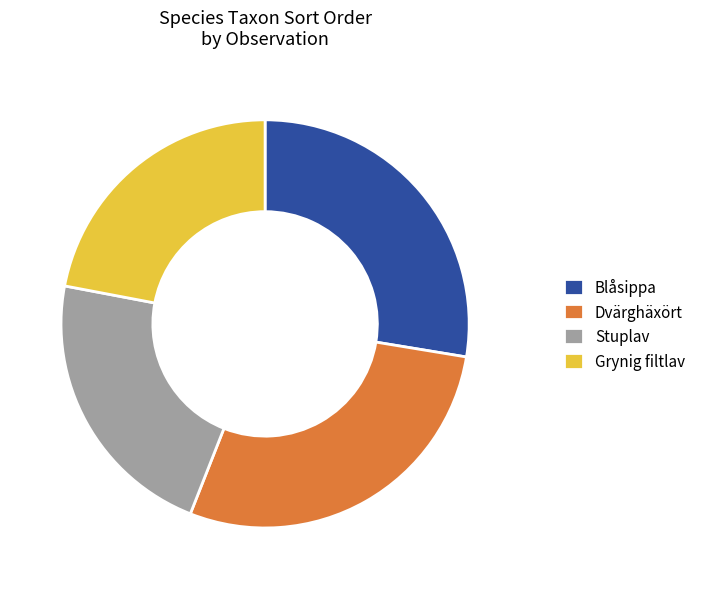

Between Stuplav and Blåsippa, which is larger?

Blåsippa